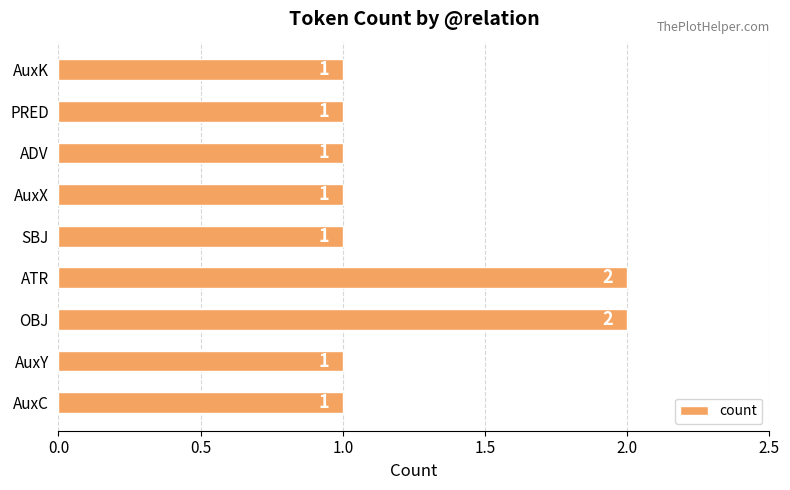

What is the average value?

1